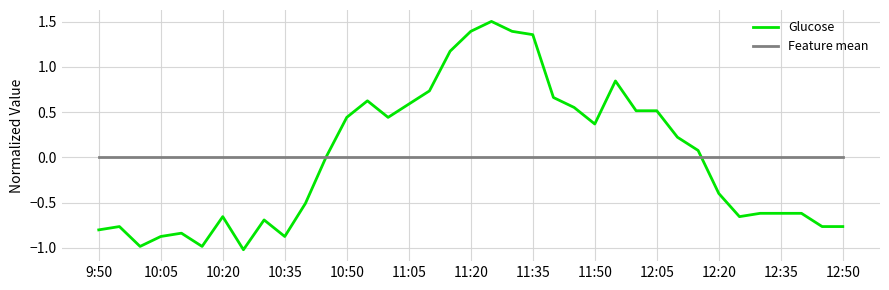

Count the number of data series in this chart.

2